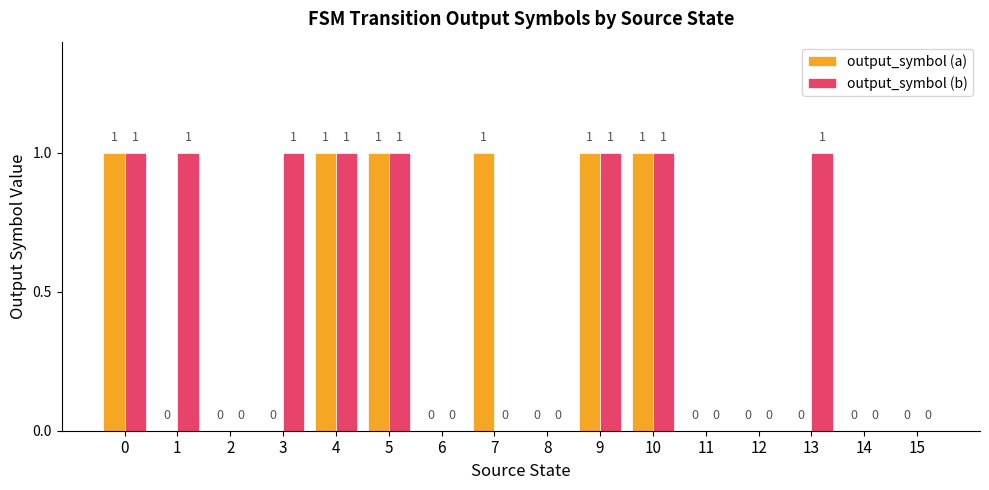

Which series has the largest total across all categories?

output_symbol (b)